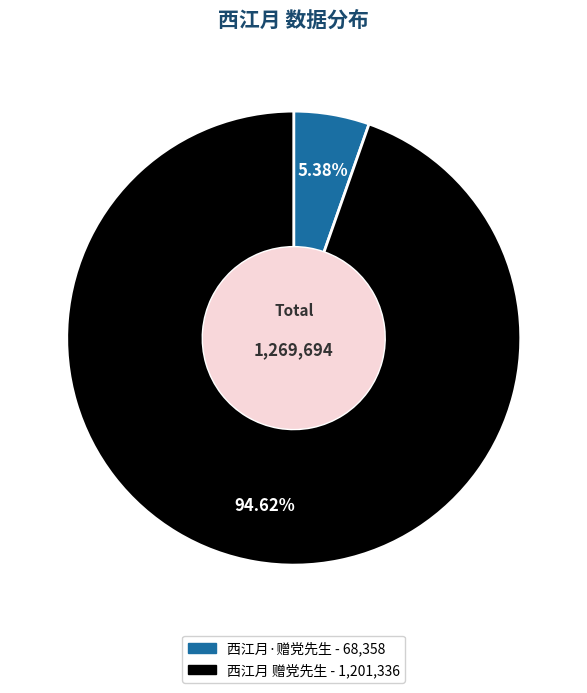

Which slice represents more than half of the pie?

西江月 赠党先生